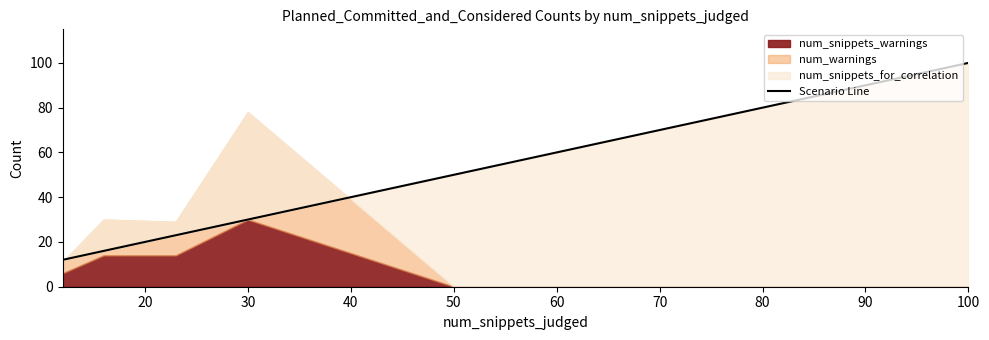

The value at 40 is 5. True or false?

False